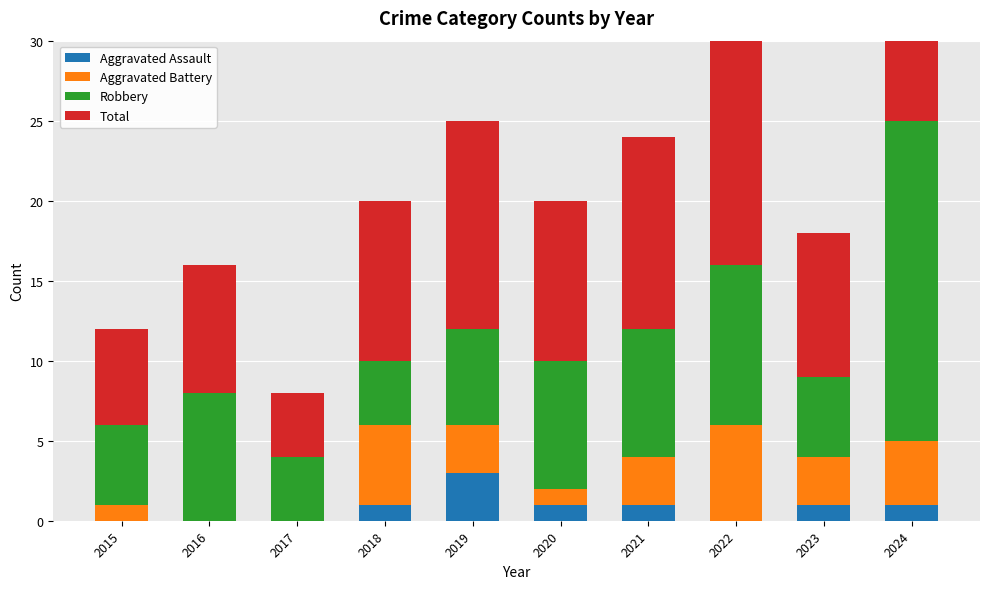

Rank the categories by Robbery value from highest to lowest.

2024, 2022, 2016, 2020, 2021, 2019, 2015, 2023, 2017, 2018